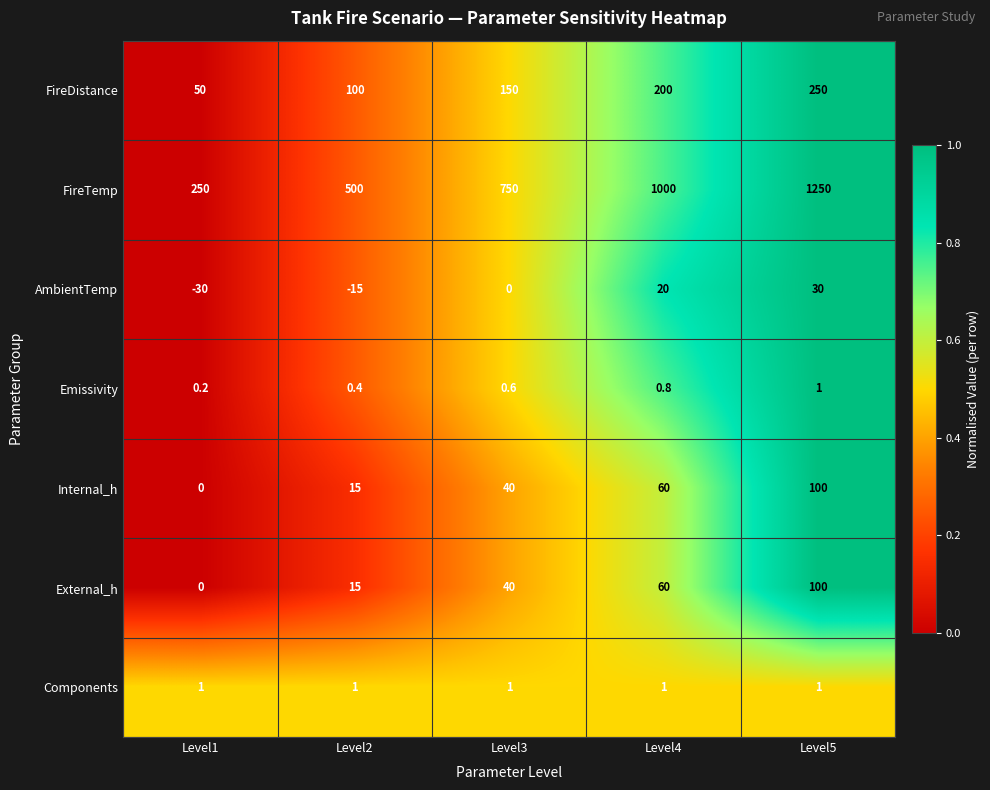

The Emissivity series shows 1.5 at Level5. True or false?

False